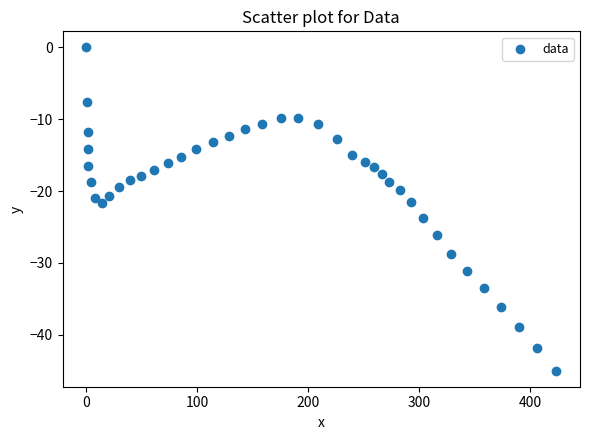

What is the range of X values (max minus min)?

423.7